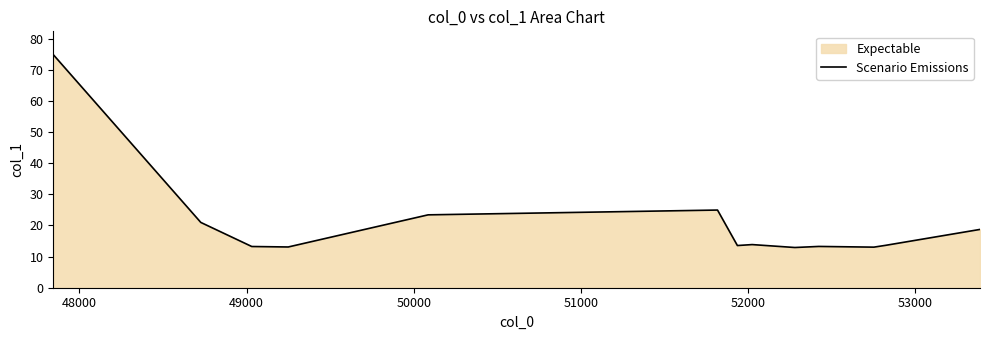

True or false: the data has more than 1 interior local peaks.

True